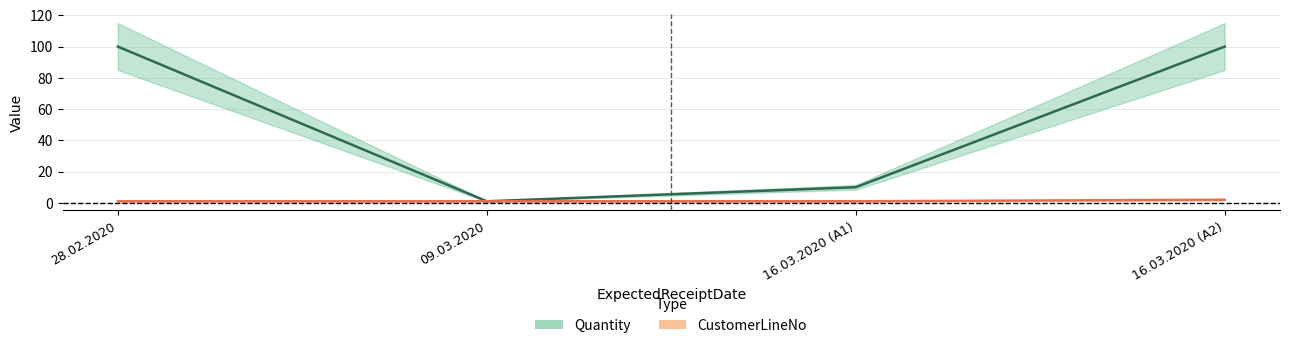

True or false: CustomerLineNo and Quantity cross at least once.

False